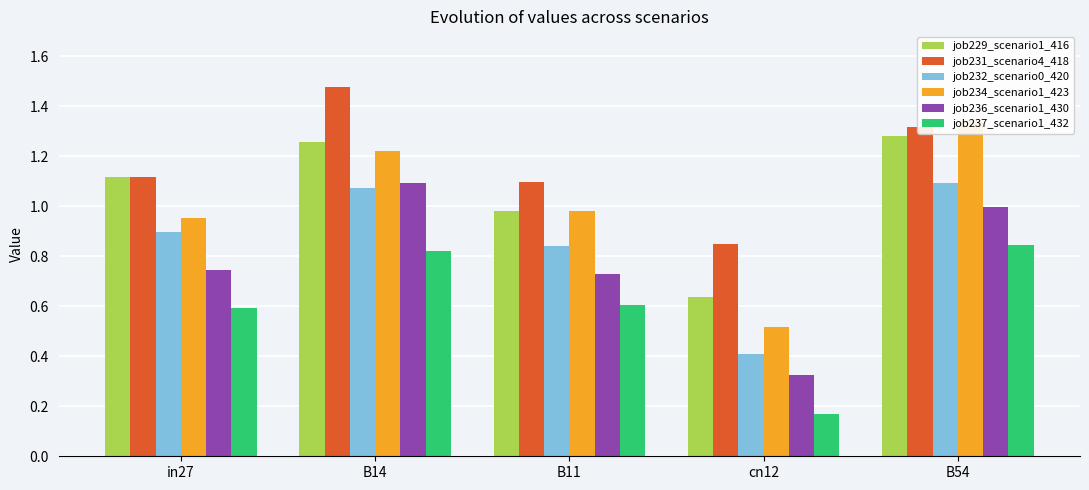

What is the maximum value shown in the chart?

1.5